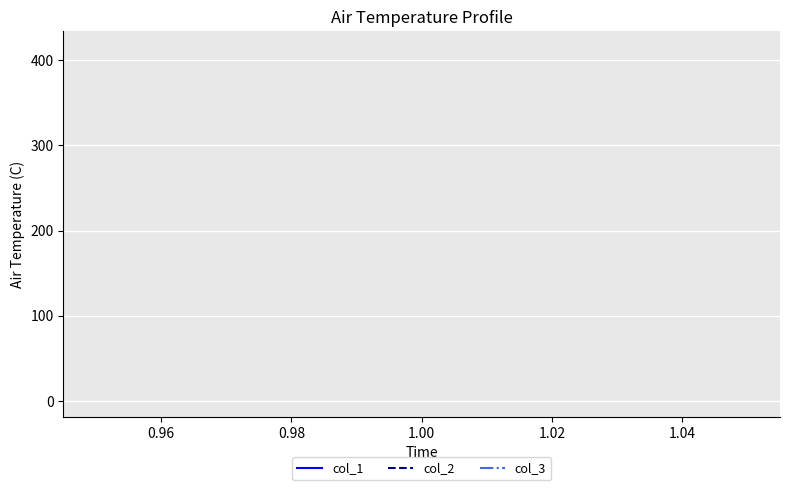

What is the greatest value displayed?

413.4